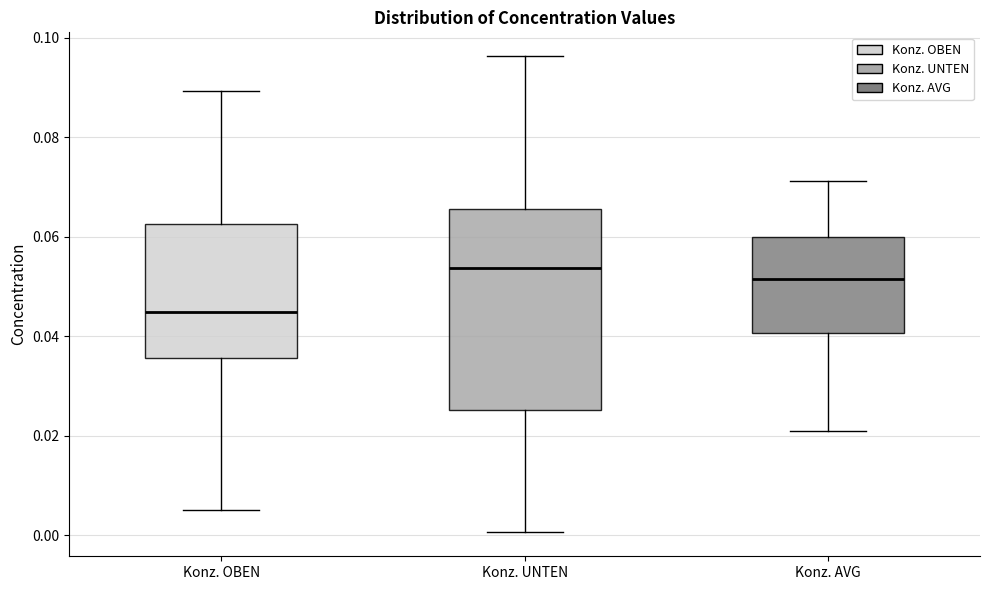

Which box's median line is the lowest?

Konz. OBEN